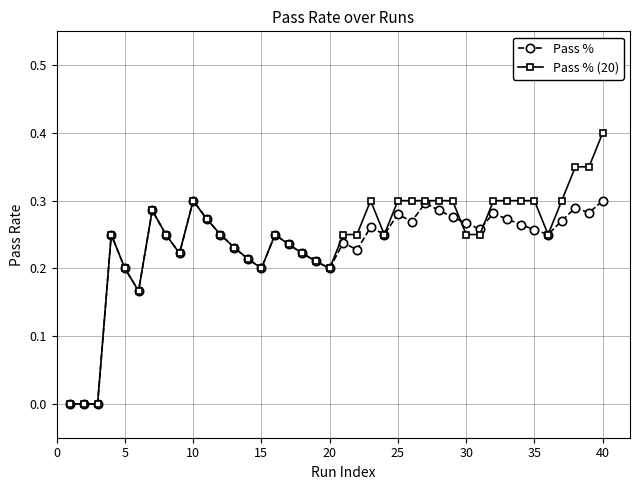

What is the maximum value shown in the chart?

0.4